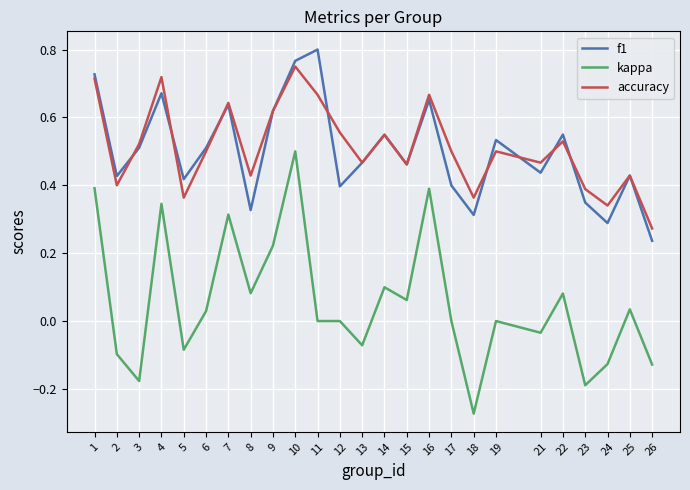

Rank the series by their maximum value, from lowest to highest.

kappa, accuracy, f1